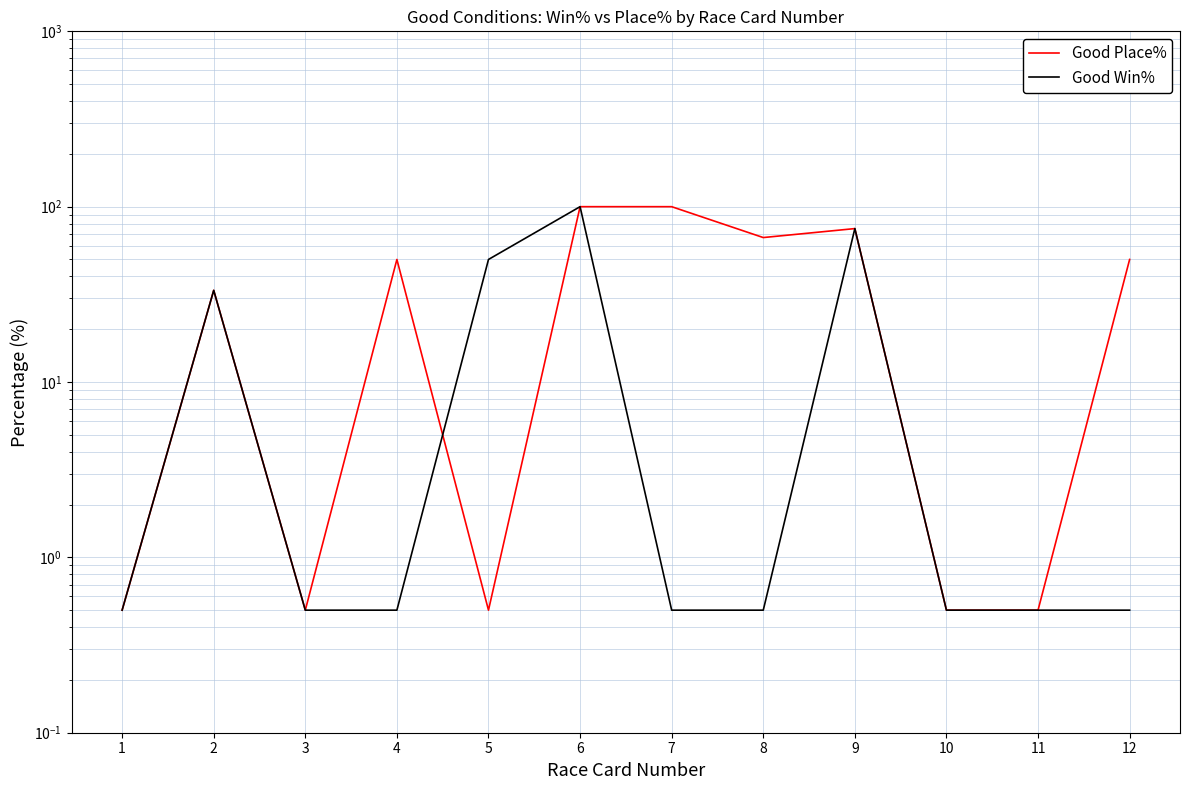

Reading left to right, list all the values displayed in this chart.

Good Place%: 0.5	33.3	0.5	50.0	0.5	100.0	100.0	66.7	75.0	0.5	0.5	50.0
Good Win%: 0.5	33.3	0.5	0.5	50.0	100.0	0.5	0.5	75.0	0.5	0.5	0.5